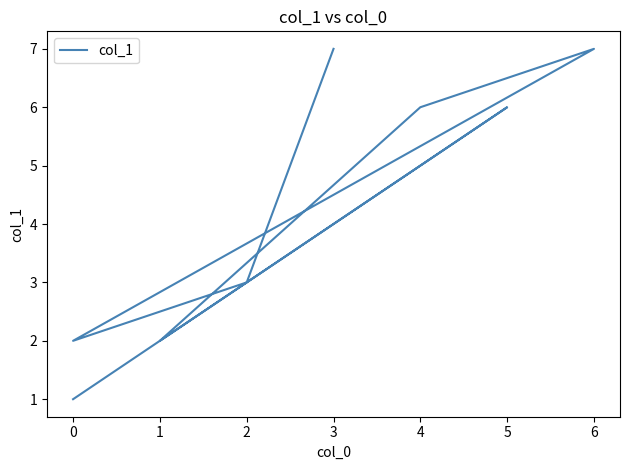

Reading right to left, extract all data points from this chart.

1	6	5	2	6	7	2	3	7